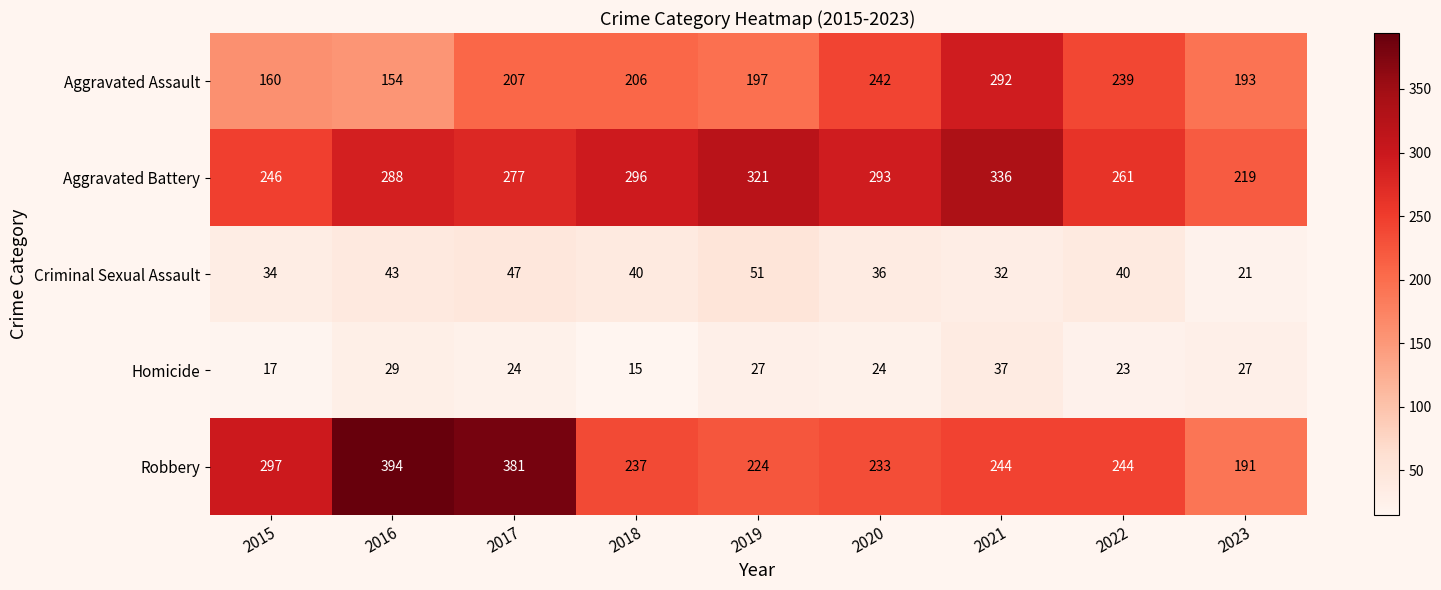

Read the Criminal Sexual Assault value at 2023.

21